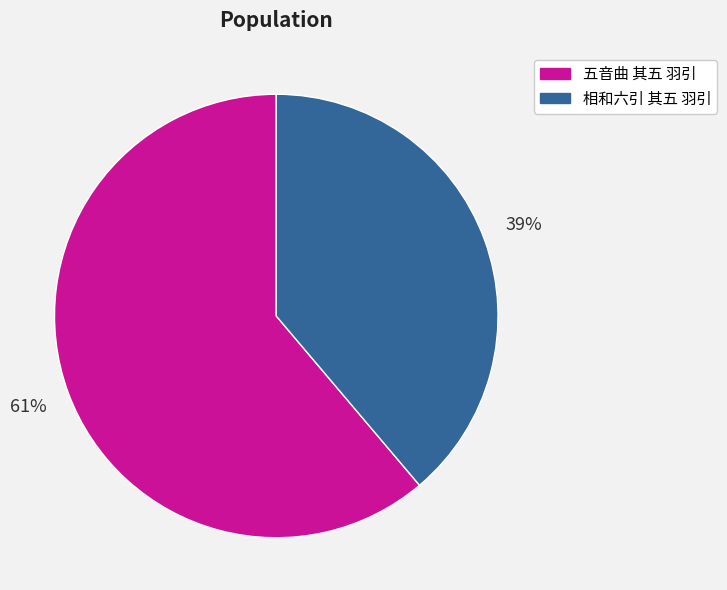

Combined, do 相和六引 其五 羽引 and 五音曲 其五 羽引 account for over 50%?

Yes